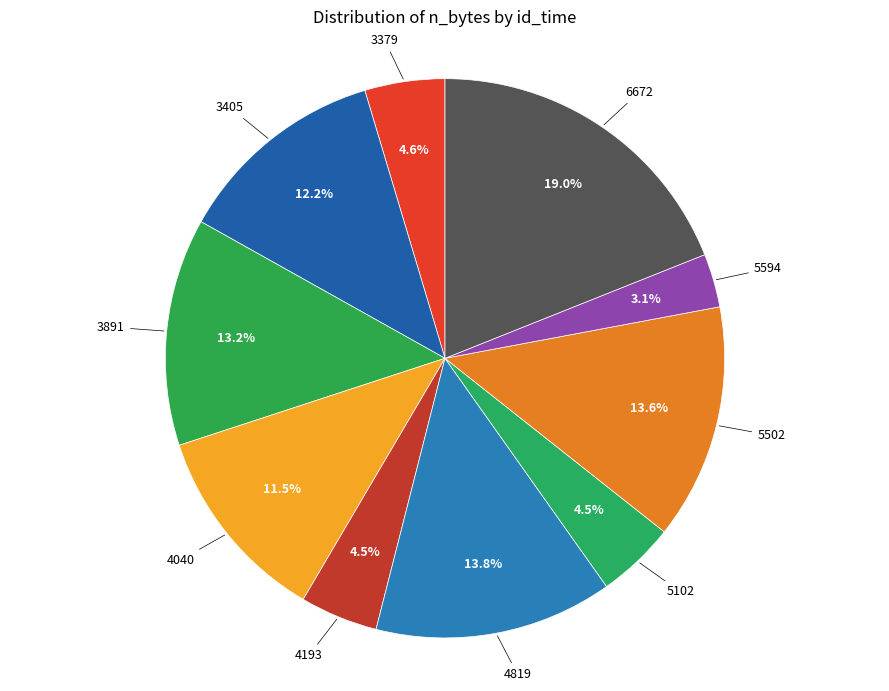

To the nearest percent, what is the combined percentage of 5594 and 4193?

8%